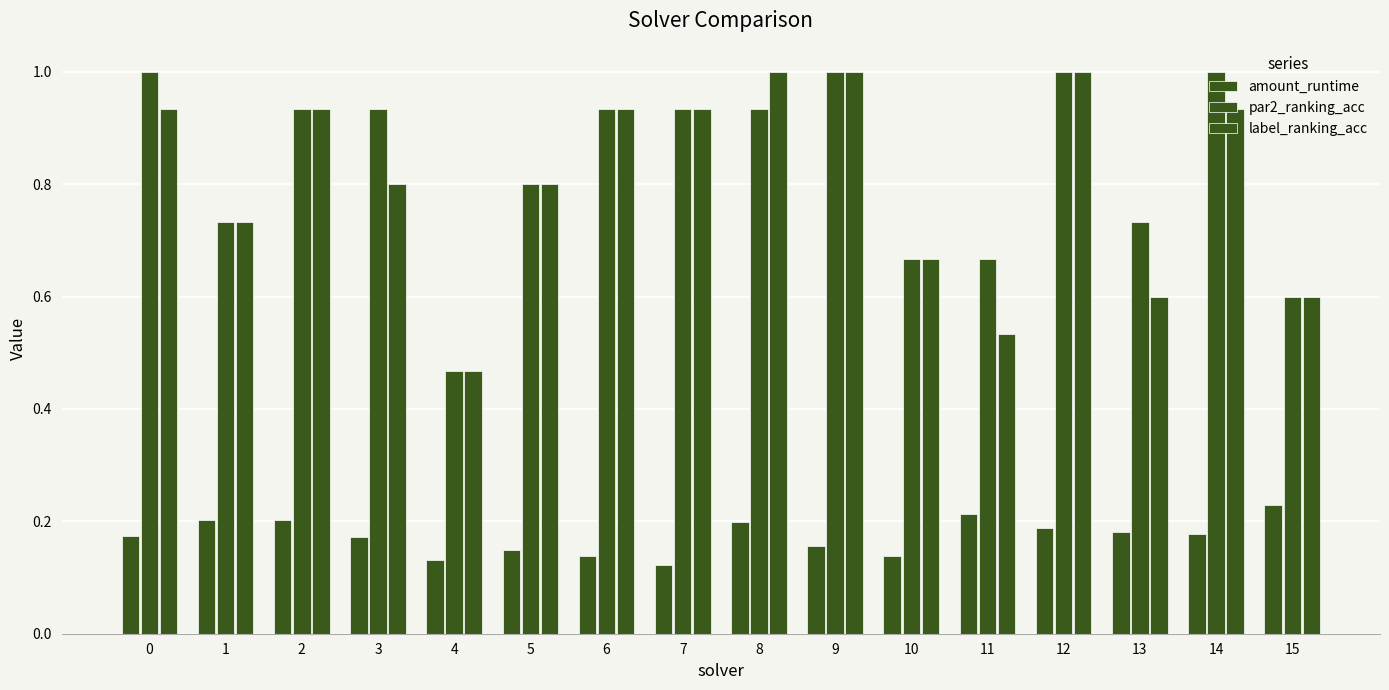

Which series has the largest total across all categories?

par2_ranking_acc